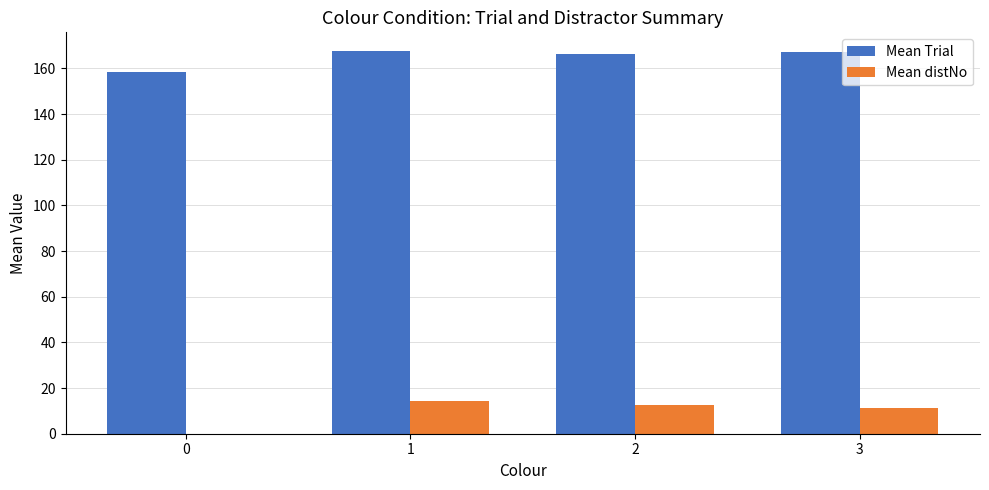

How many distinct data groups are displayed?

2